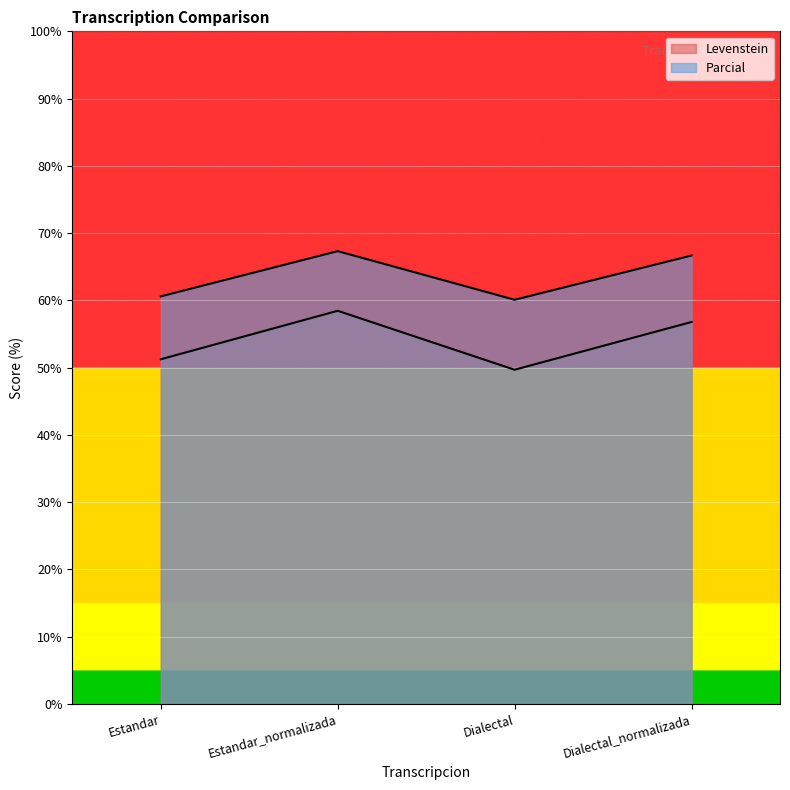

What is the sum of all Parcial values?

254.7